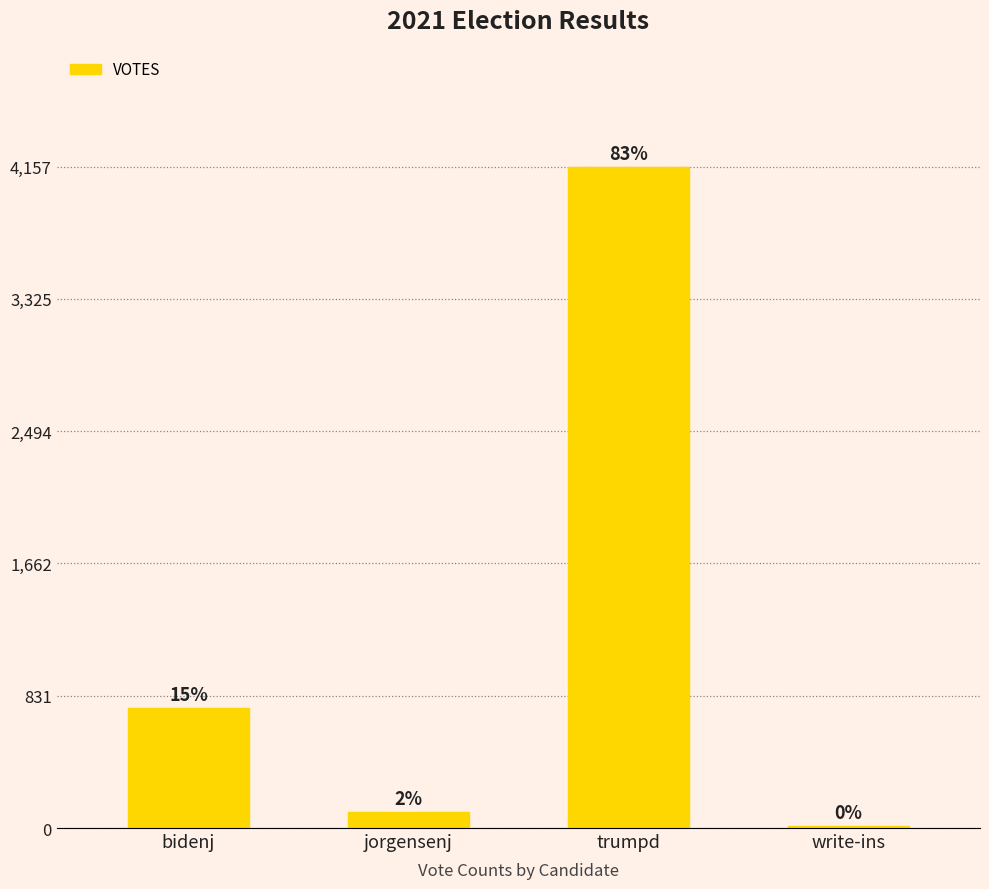

Are the bars horizontal?

No